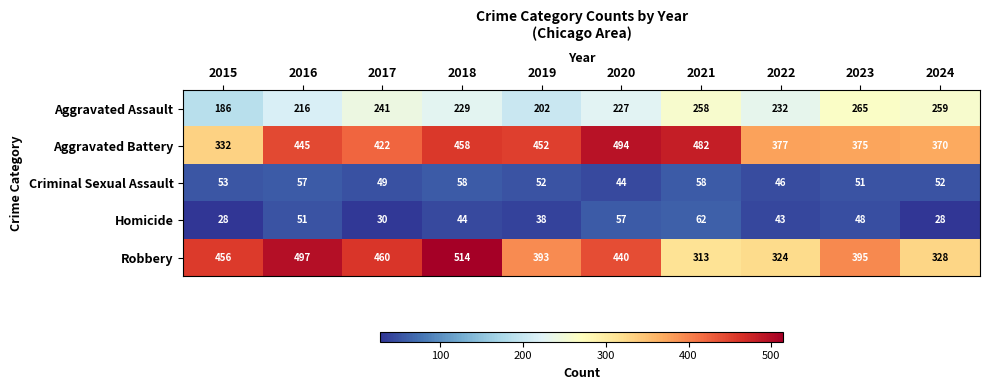

What is the difference between the Robbery values at 2020 and 2019?

47